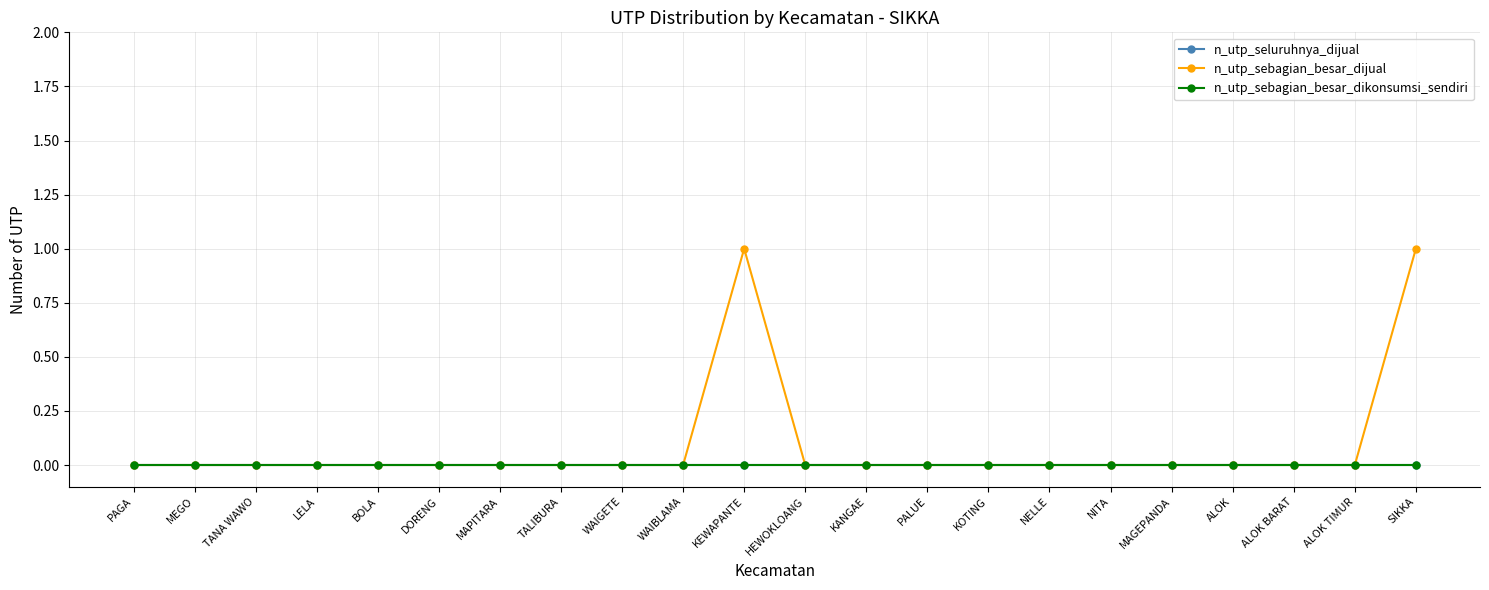

True or false: n_utp_sebagian_besar_dikonsumsi_sendiri and n_utp_seluruhnya_dijual intersect in this chart.

False